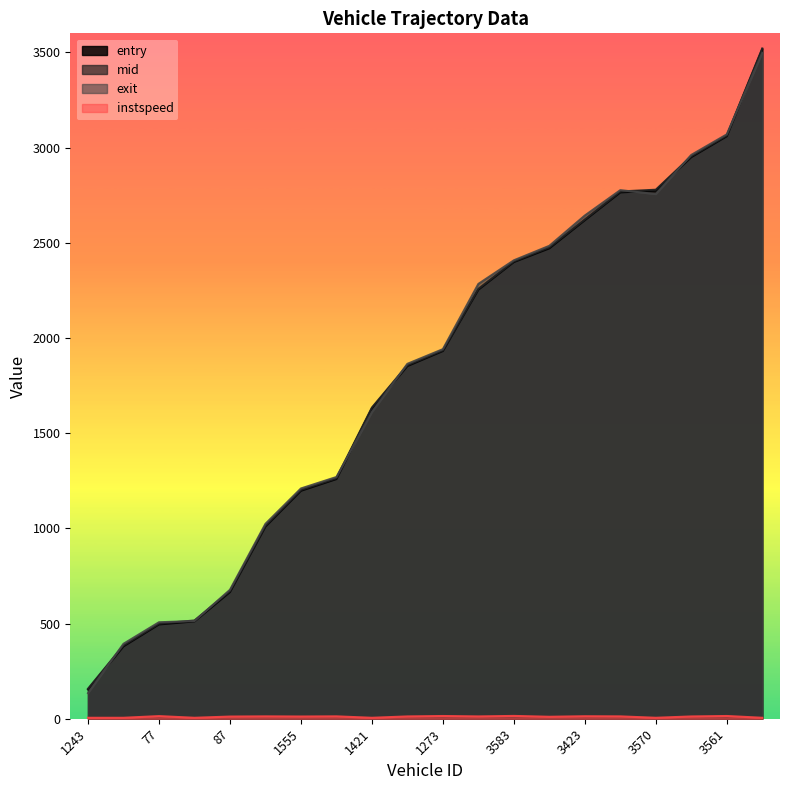

What is the maximum value for mid?

3520.6